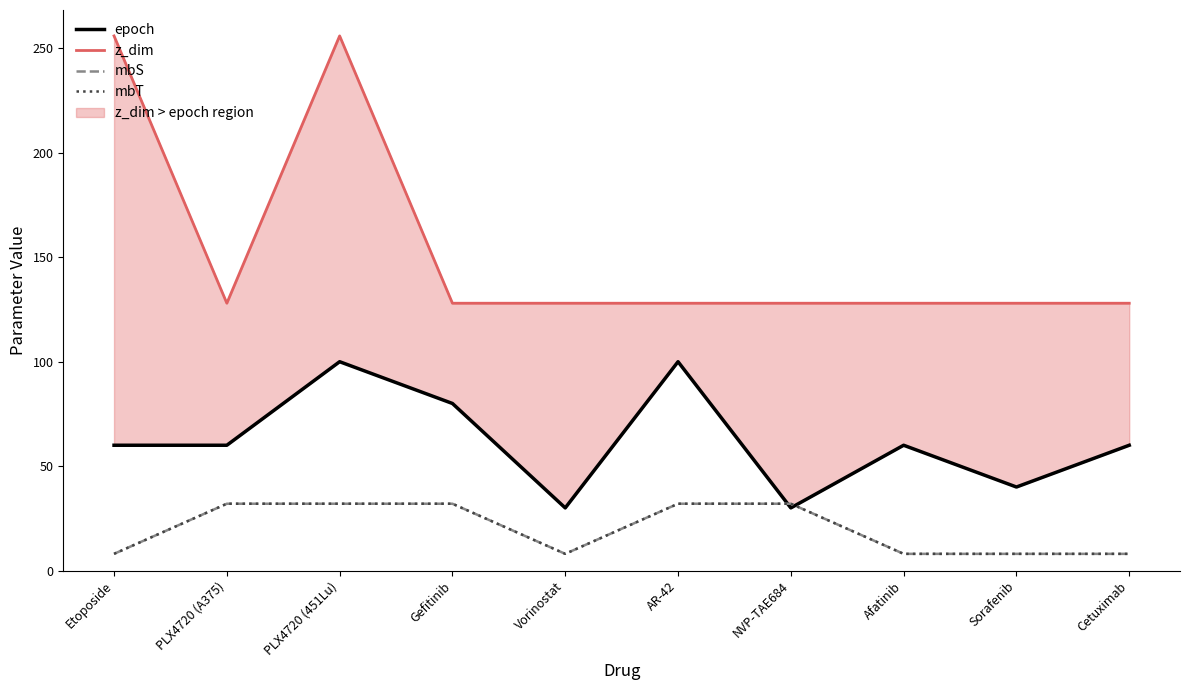

How many lines are shown in the chart?

4